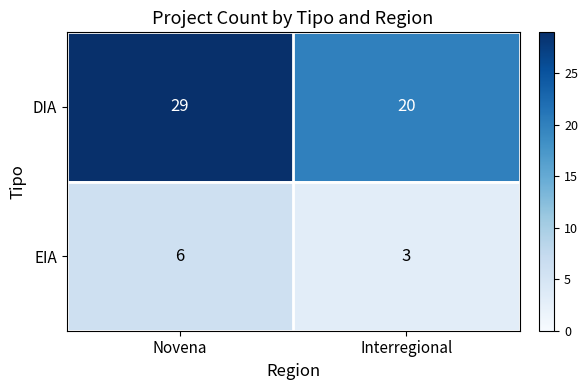

Which category has the lowest value in the EIA series?

Interregional